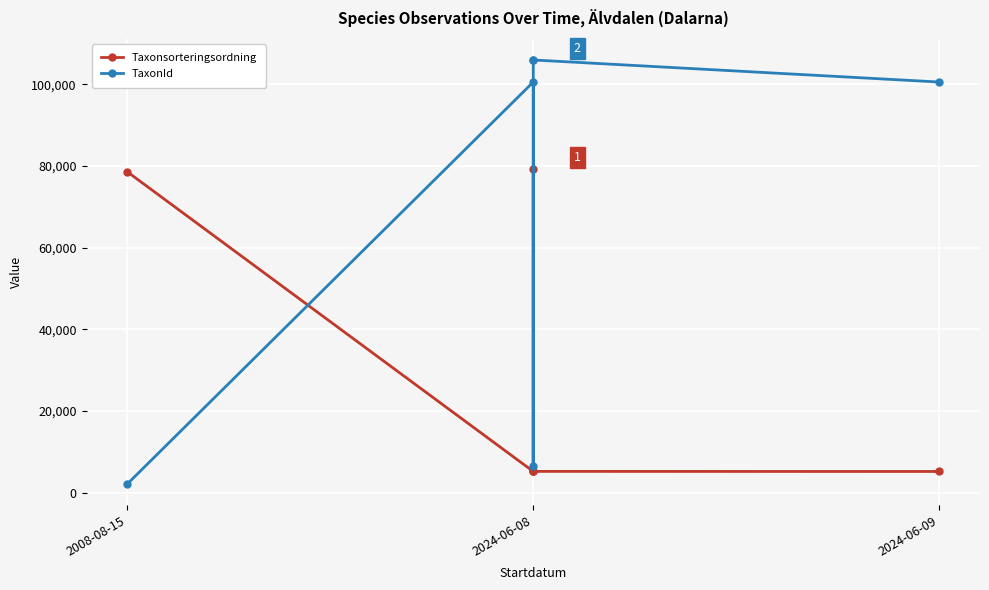

What is the label of the 5th point from the right?

2024-06-08